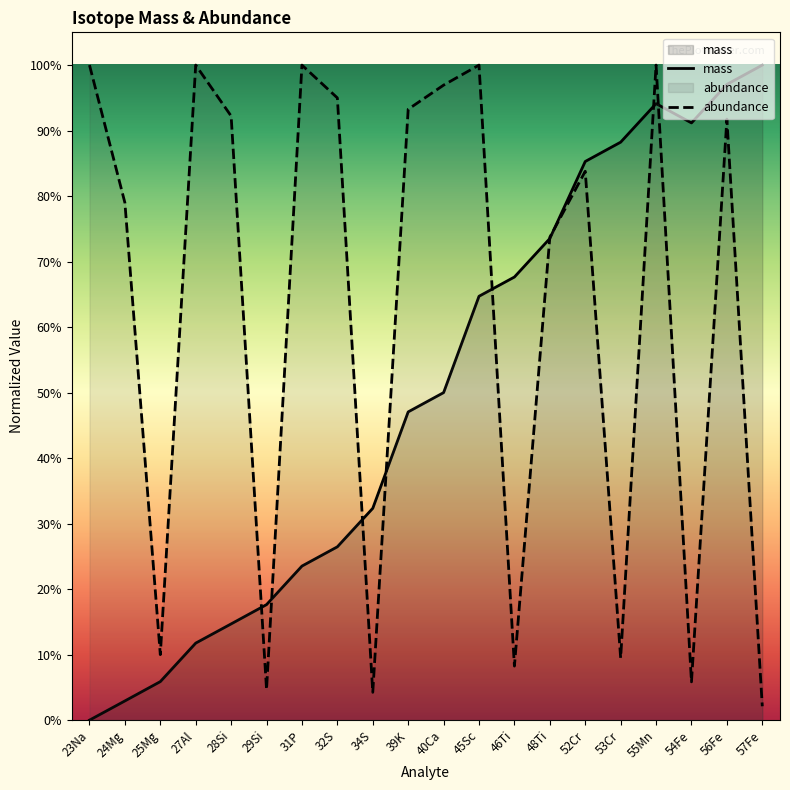

What is the total value across all series at 39K?

1.4